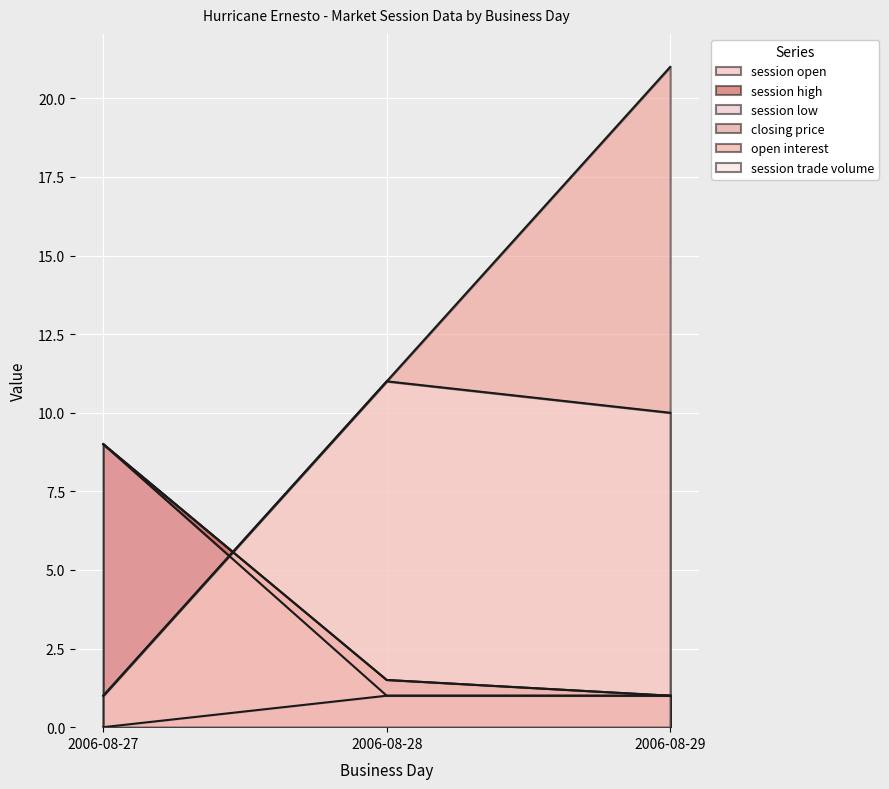

What is the sum of the session open values at 2006-08-28 and 2006-08-29?

2.5